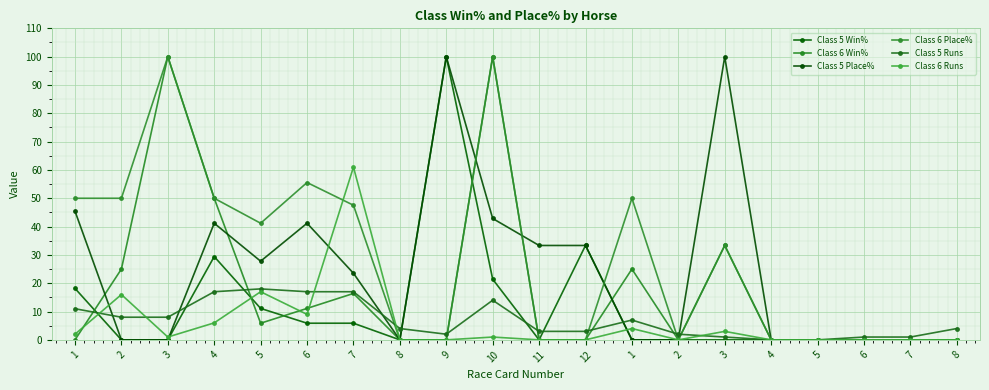

Between 10 and 6, which series saw the biggest shift?

Class 6 Win%